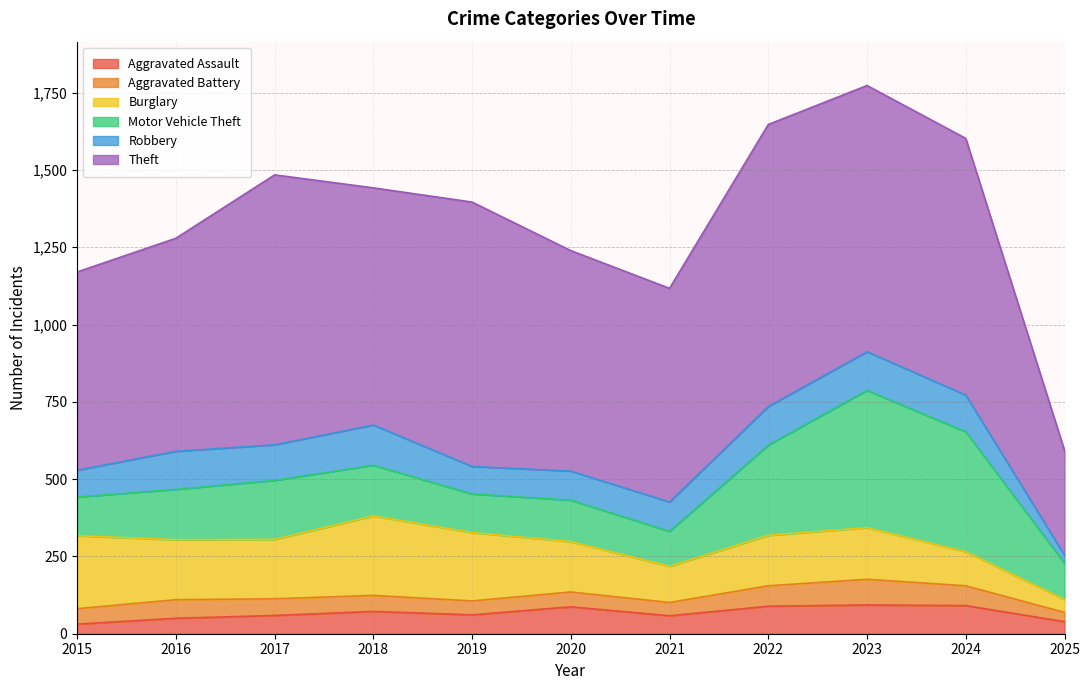

At how many categories does at least one series exceed 337?

11